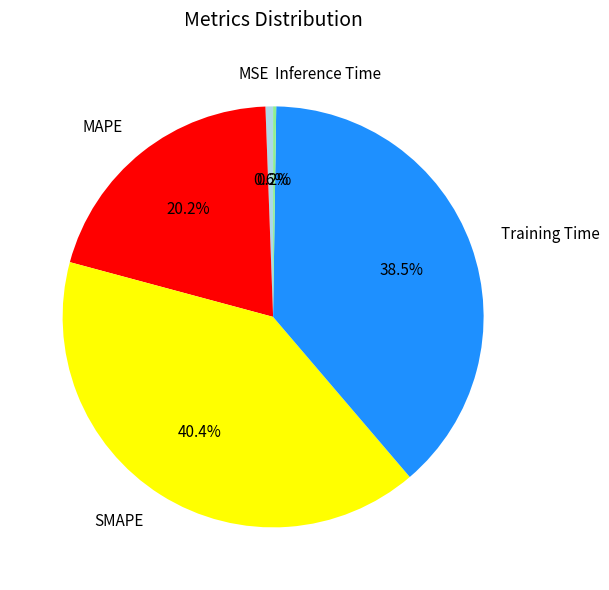

Is there a majority slice in this chart?

No